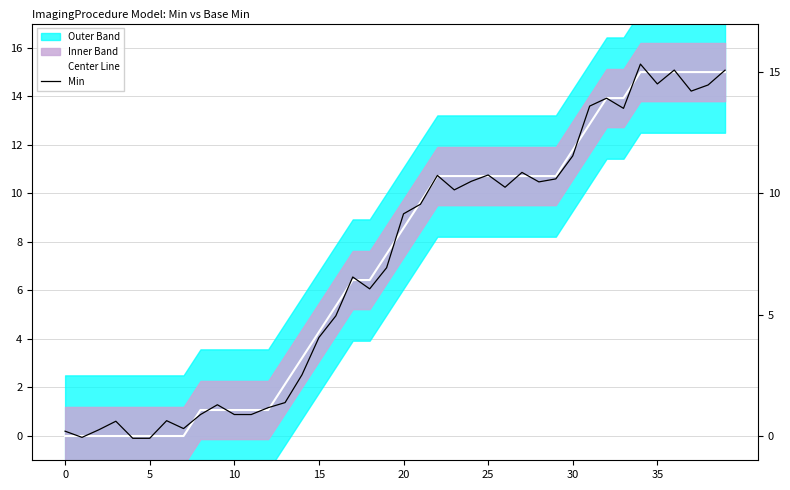

At which label is Center Line closest to 7?

19